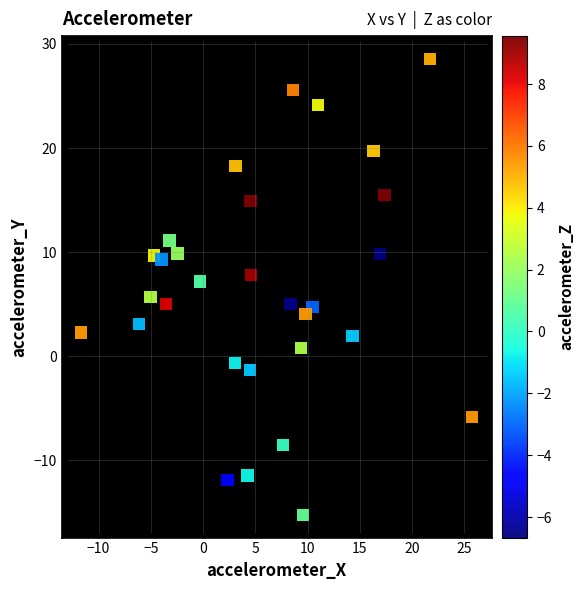

What is the range of X values (max minus min)?

37.4